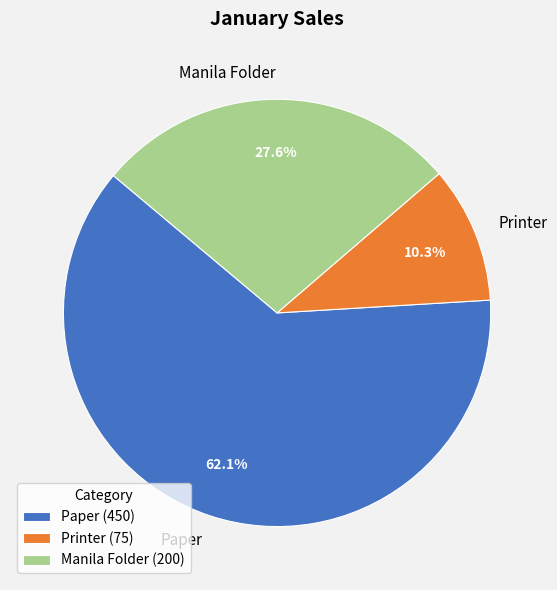

Rank the categories by value from lowest to highest.

Printer, Manila Folder, Paper